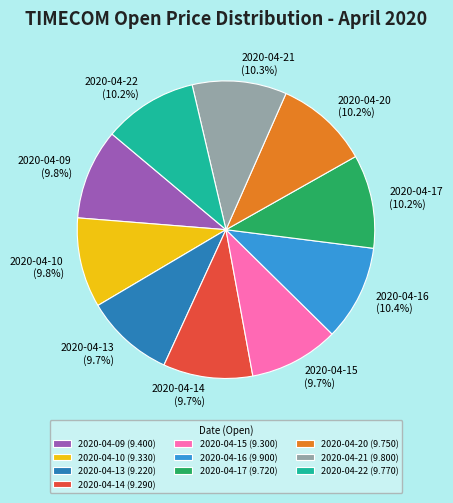

Does 2020-04-14 represent more than half of the total?

No